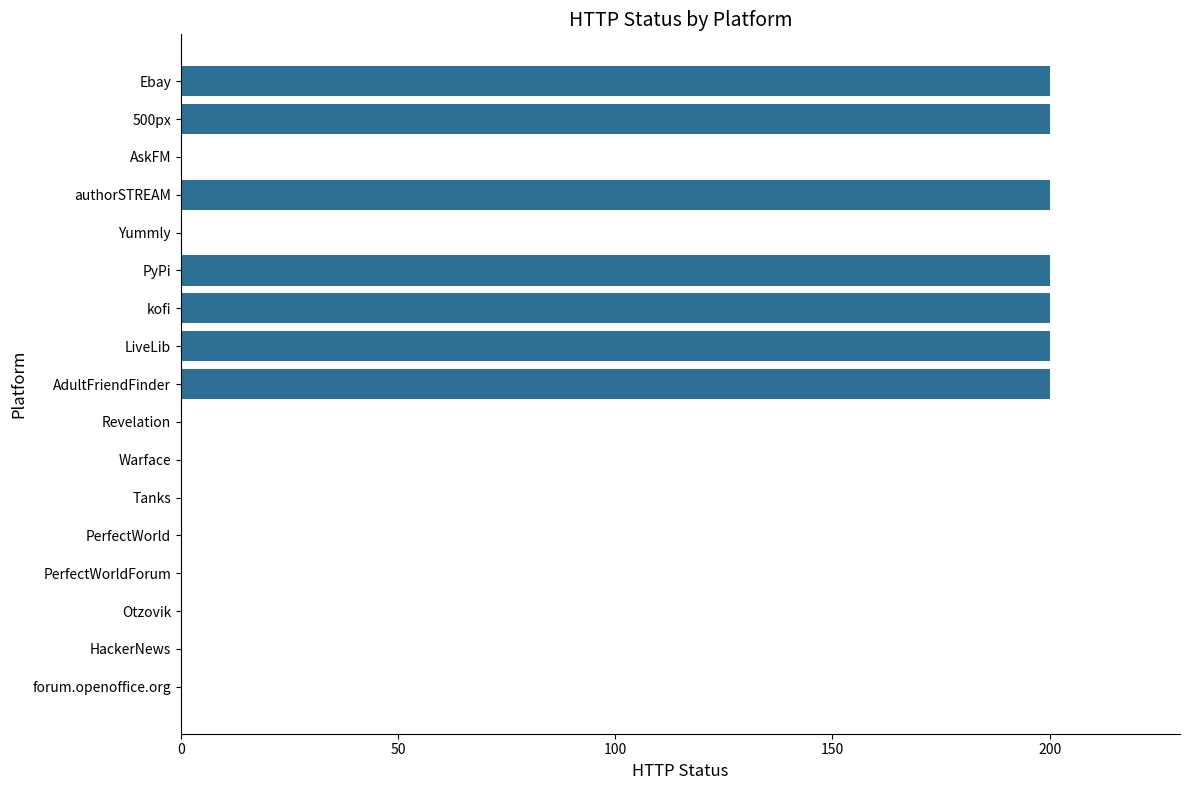

What is the average value?

82